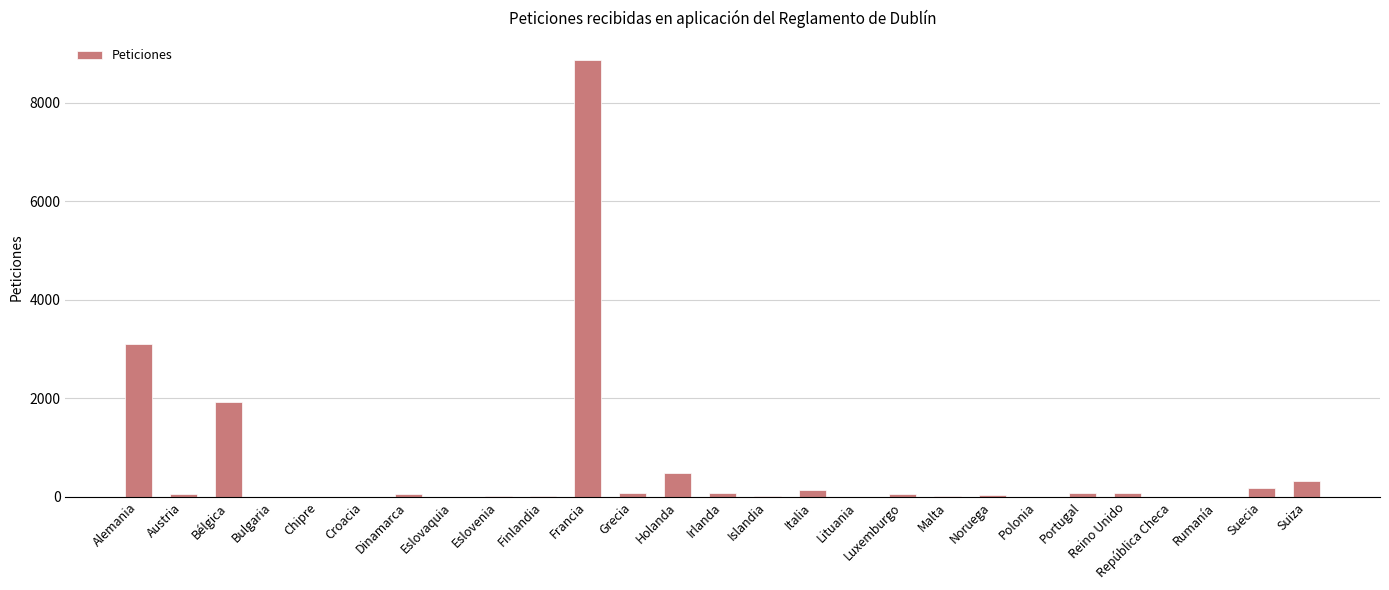

At which category does the chart reach its peak across all series?

Francia